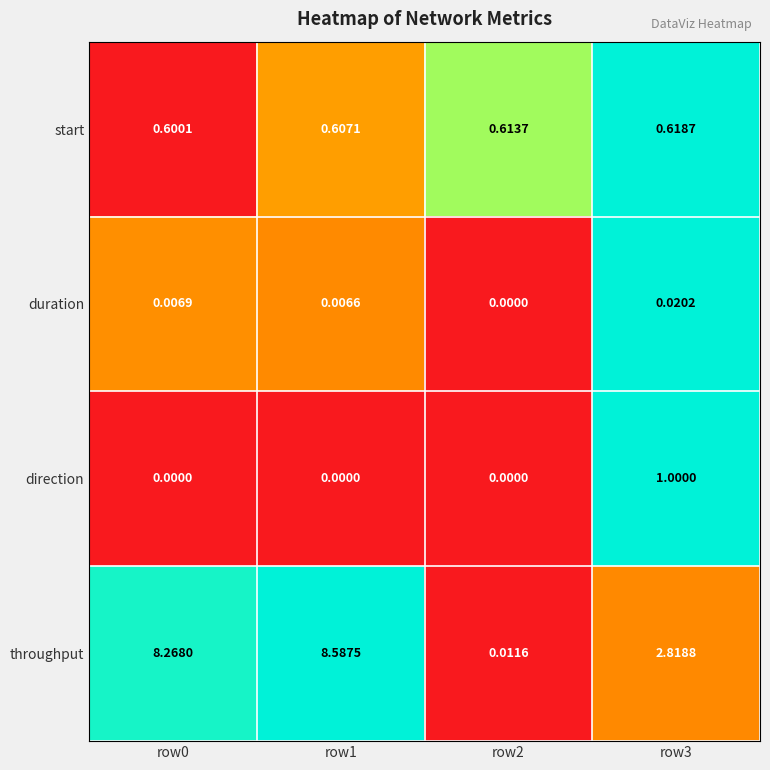

Which series has the largest range (max minus min)?

throughput